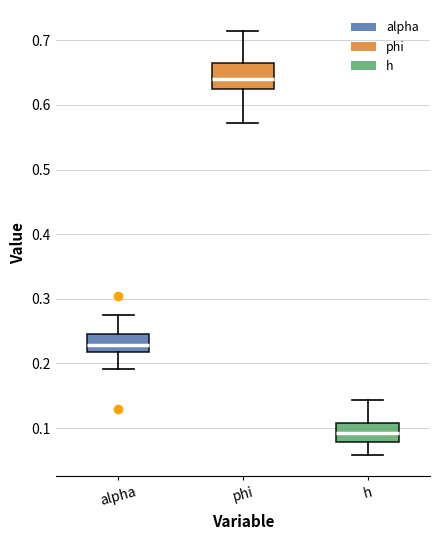

Reading left to right, read every box against the y-axis: the position of its median line, the range the box covers, and the ends of its whiskers. The values are not printed on the chart, so give them approximately, as read against the axis.

alpha: median 0.23, box 0.22 to 0.25, whiskers 0.19 to 0.27
phi: median 0.64, box 0.62 to 0.67, whiskers 0.57 to 0.71
h: median 0.09, box 0.08 to 0.11, whiskers 0.06 to 0.14